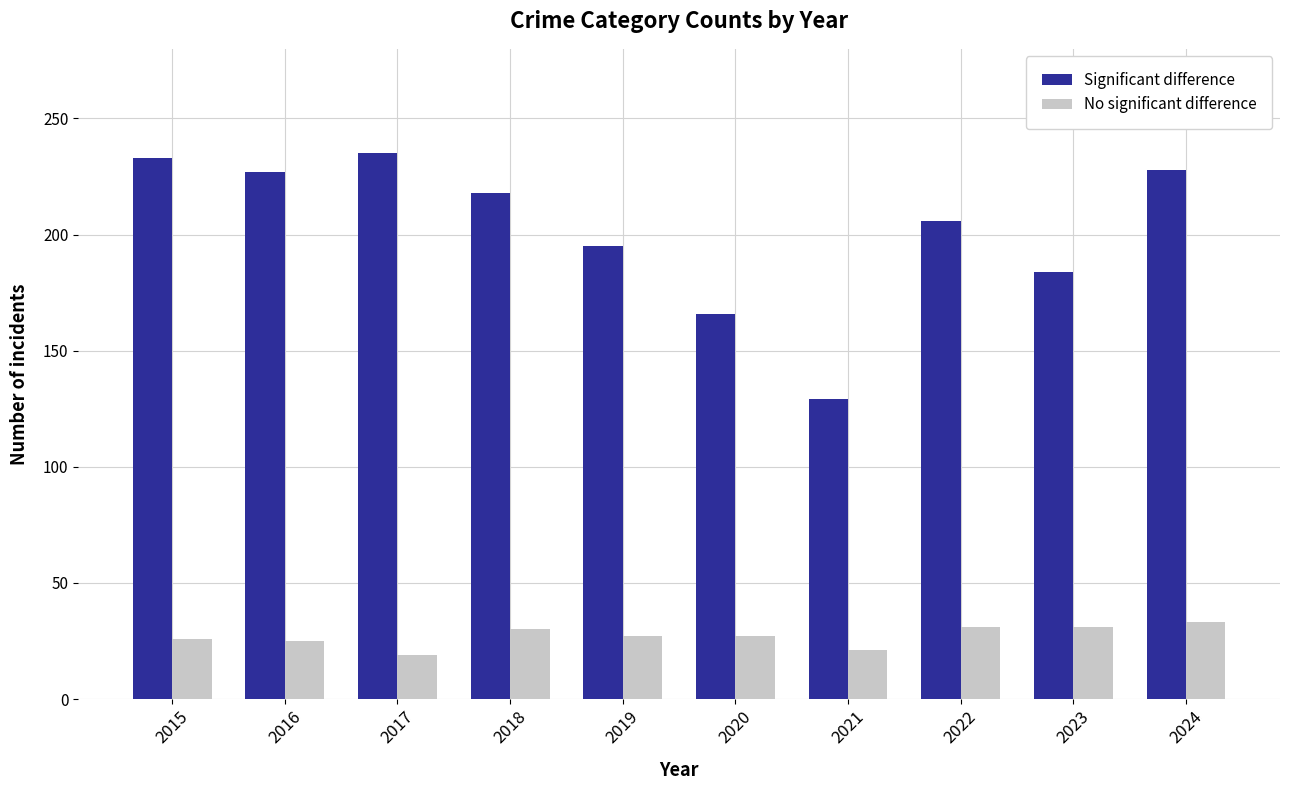

What is the value of the Significant difference bar at the 4th from the left?

218